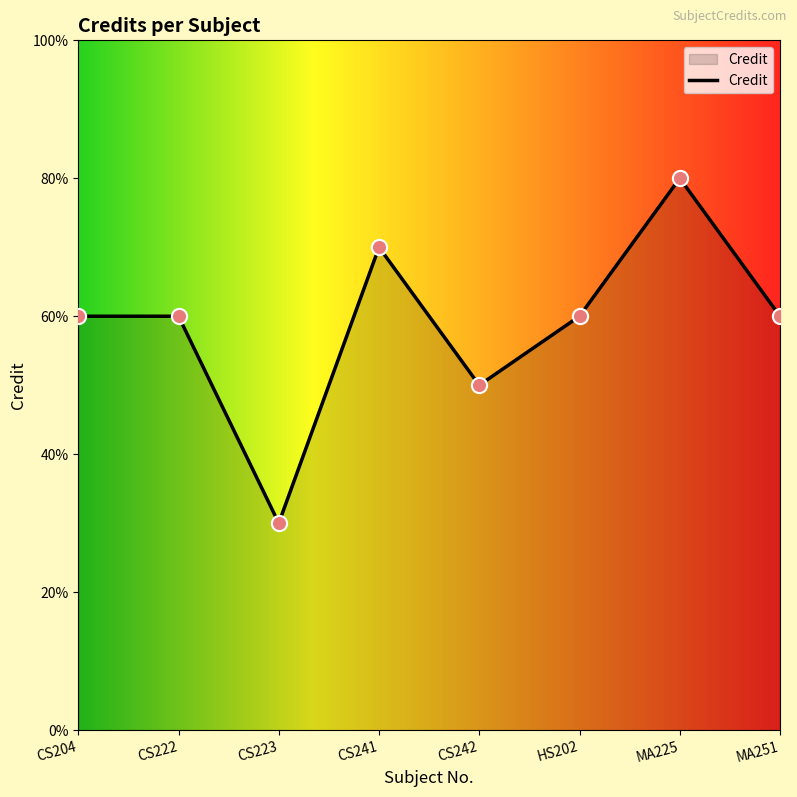

Which has a higher value, CS222 or HS202?

CS222